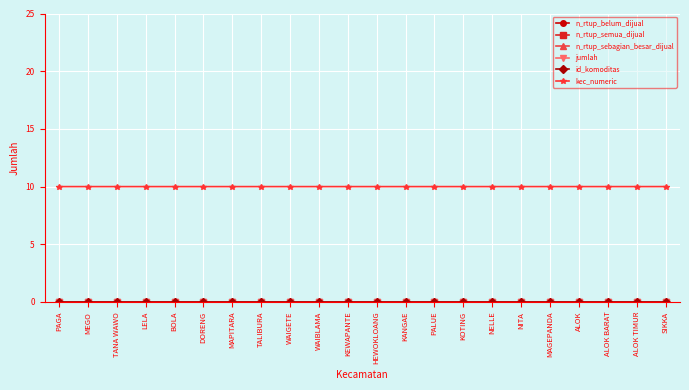

Does the chart have visible grid lines?

Yes